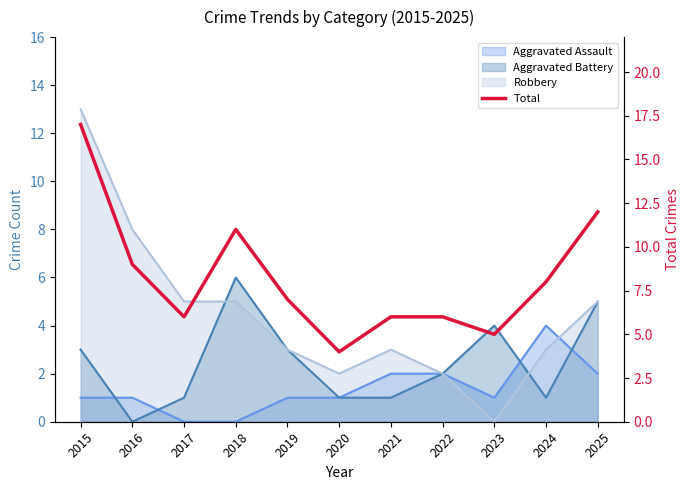

Count the number of values greater than 7.

5